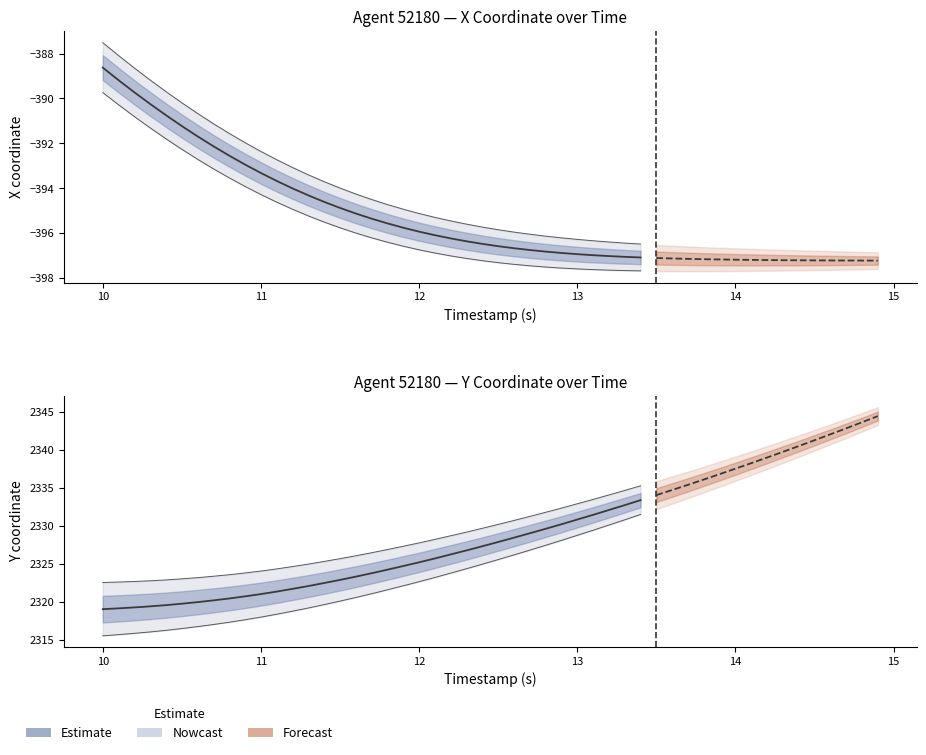

What is the approximate value at 10?

2319.1